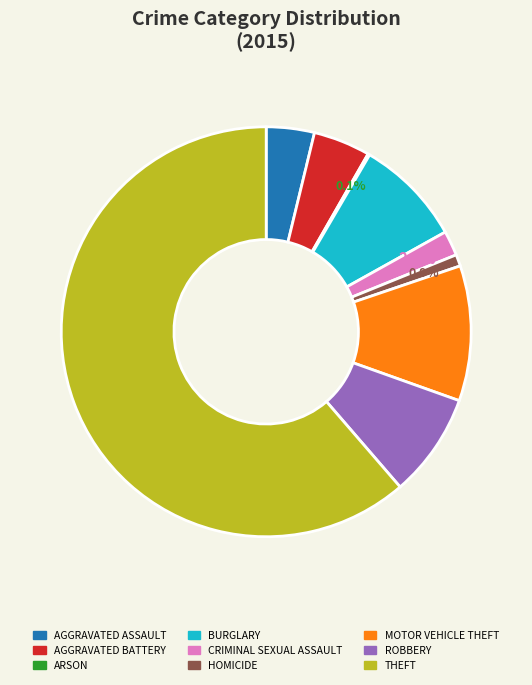

Does any single category account for the majority?

Yes